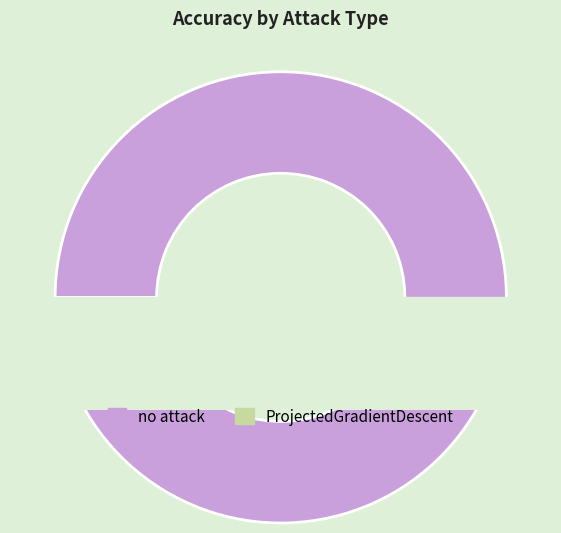

How many segments does this pie chart have?

2